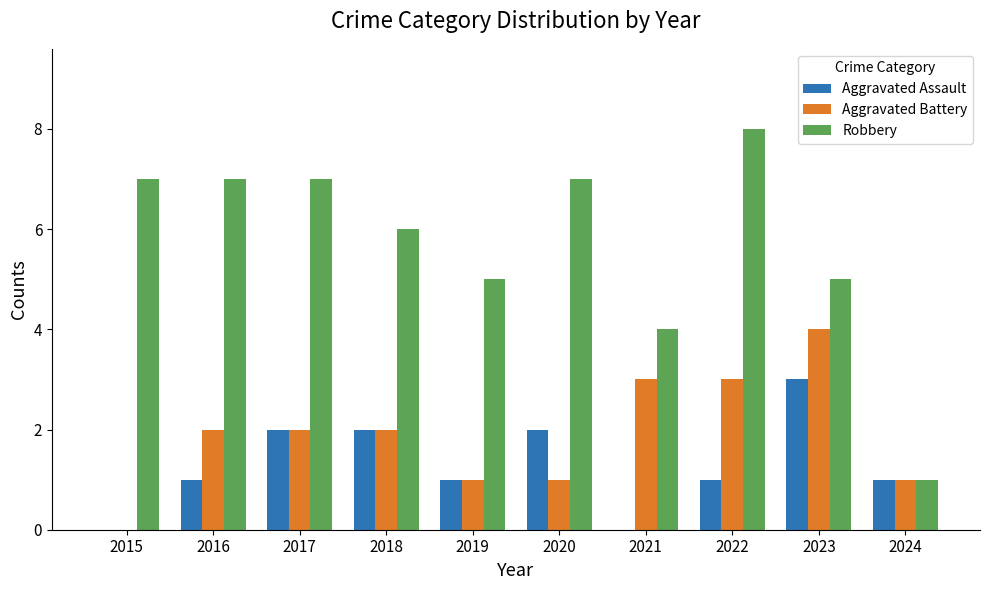

Which series changed the most between 2020 and 2023?

Aggravated Battery